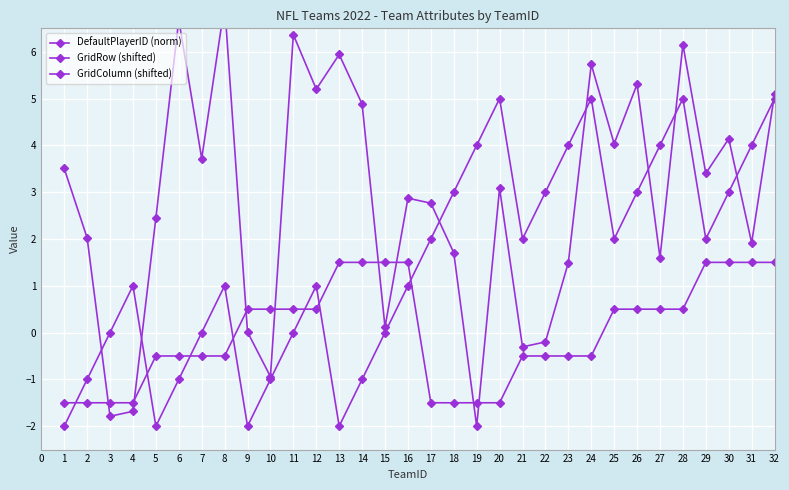

Is the value of DefaultPlayerID (norm) at 20 greater than the value of GridRow (shifted) at 3?

Yes